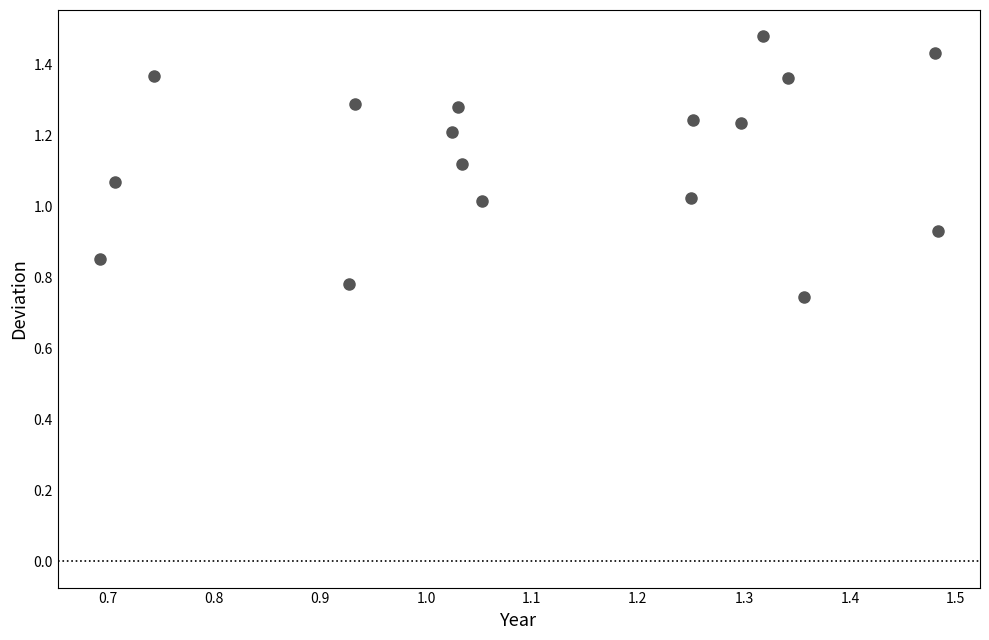

Count the number of points in this scatter plot.

17